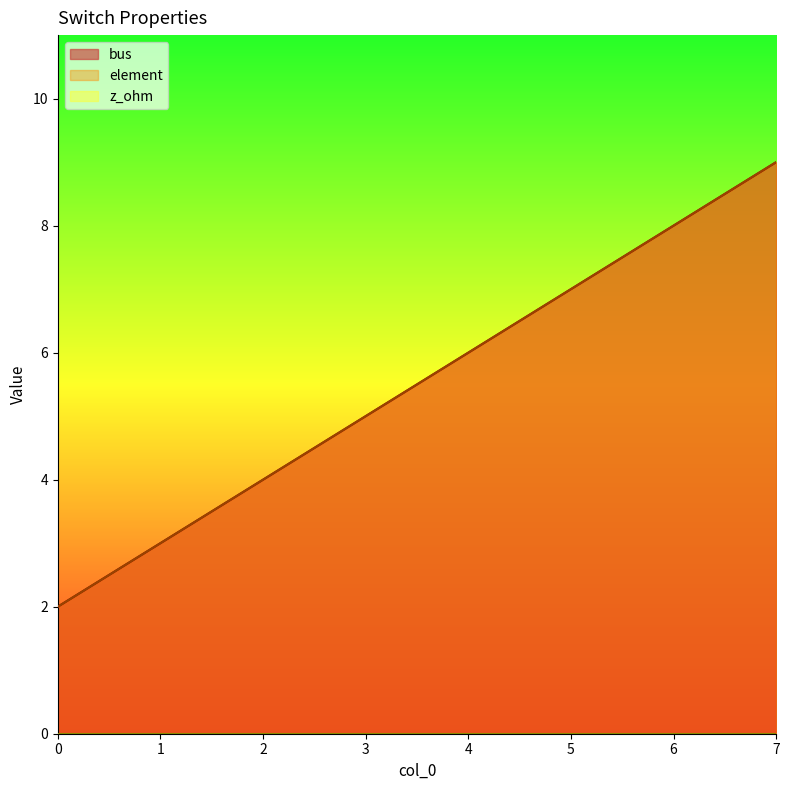

What is the average value of the element series?

6